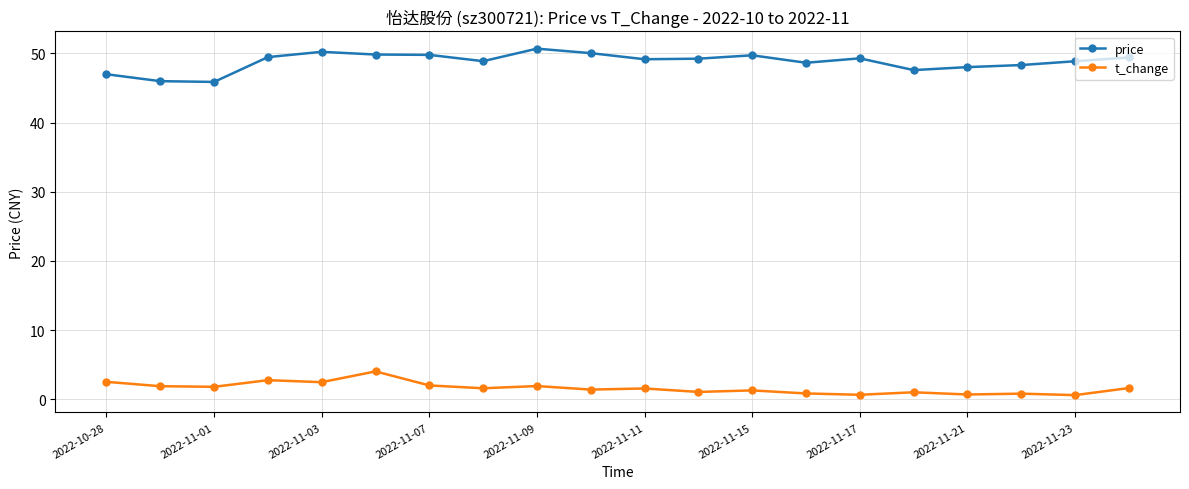

Count the number of categories in the chart.

20